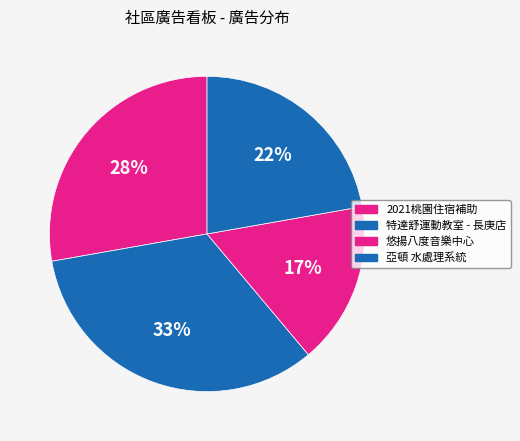

What percentage is the 2021桃園住宿補助 slice, to the nearest percent?

28%